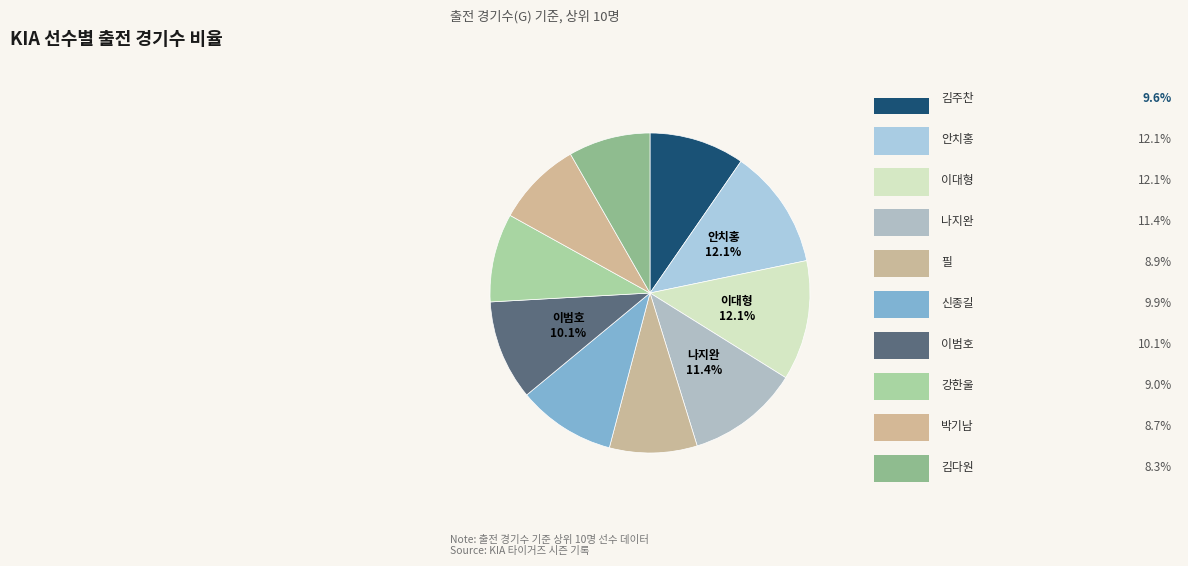

Which category has the biggest portion of the pie?

안치홍